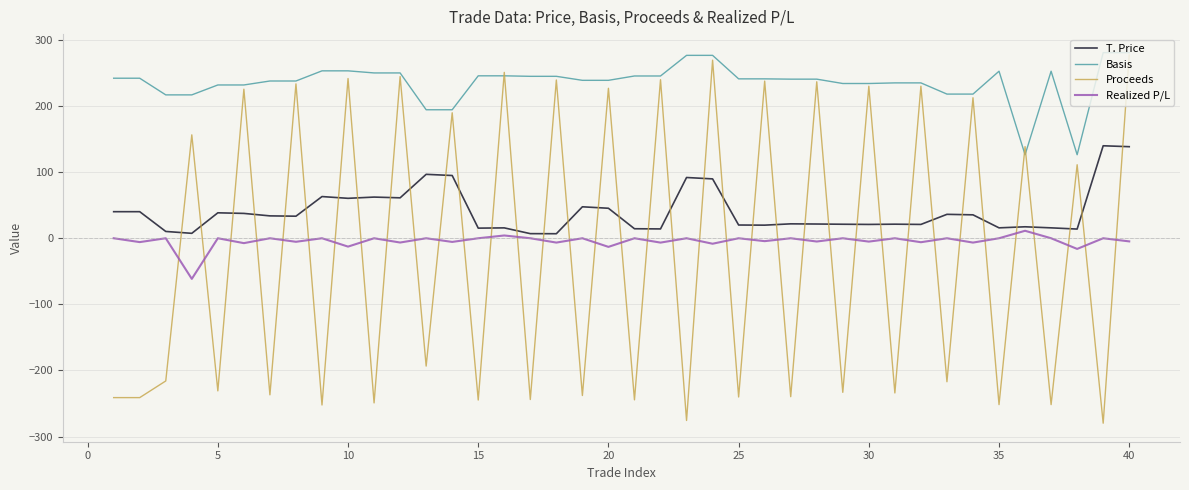

Does the chart display data point markers on the line(s)?

No